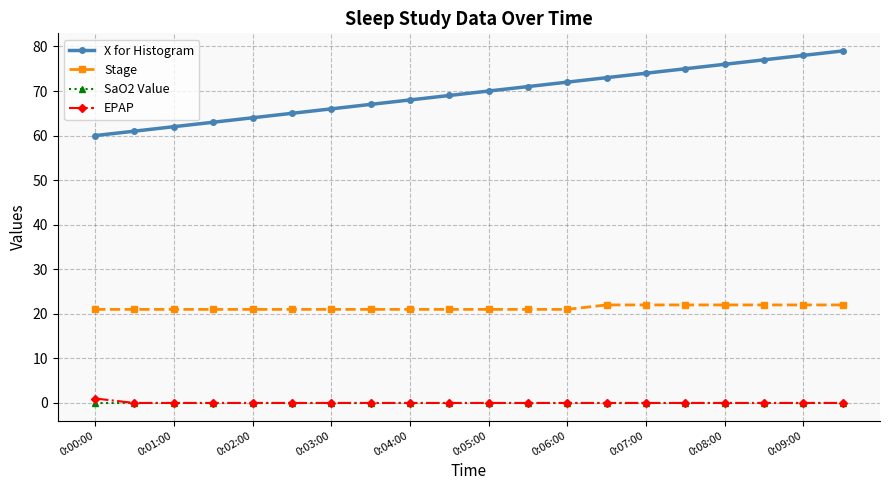

Which series has the largest total across all categories?

X for Histogram